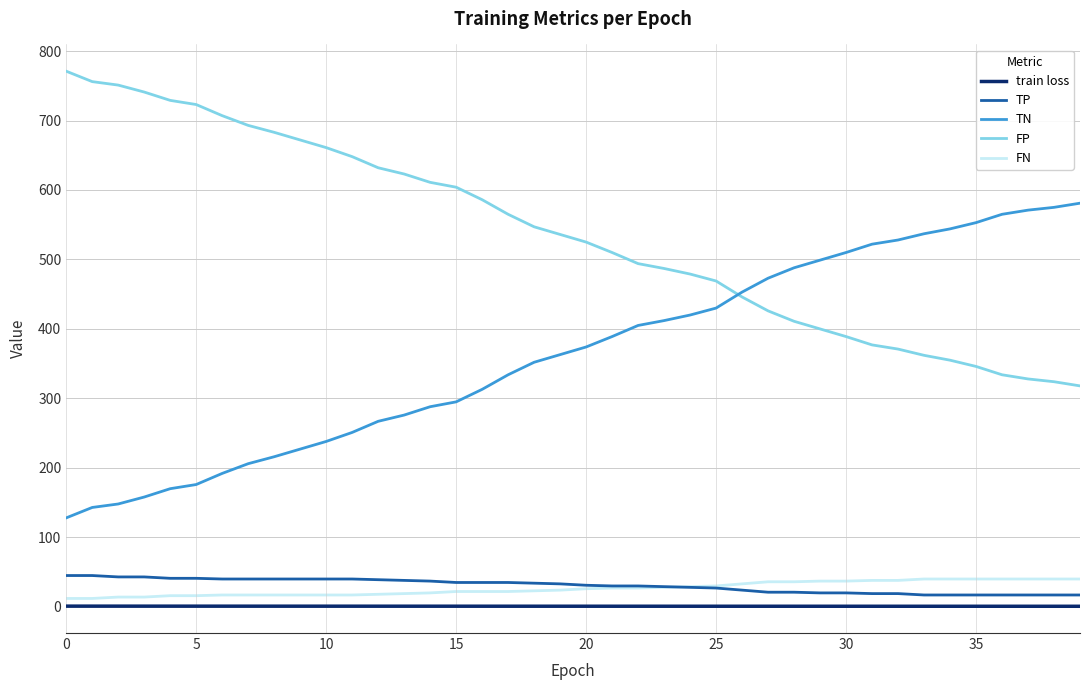

Which series has the largest total across all categories?

FP